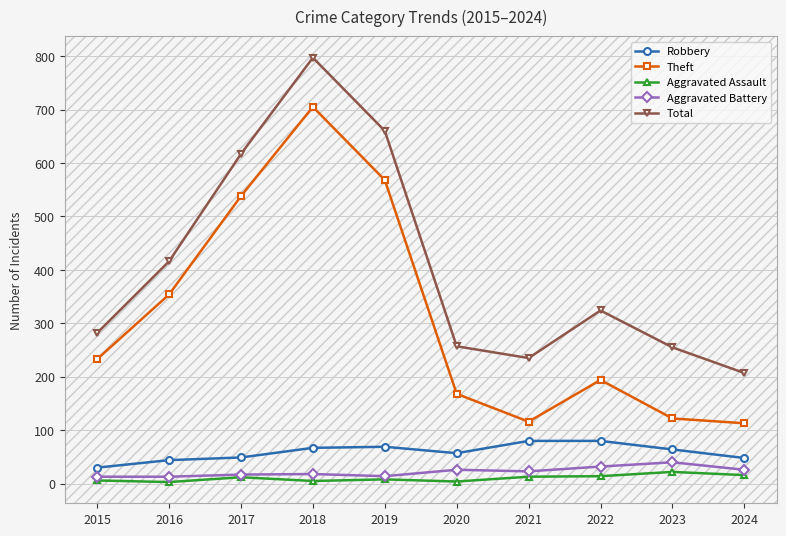

True or false: Total and Robbery cross at least once.

False